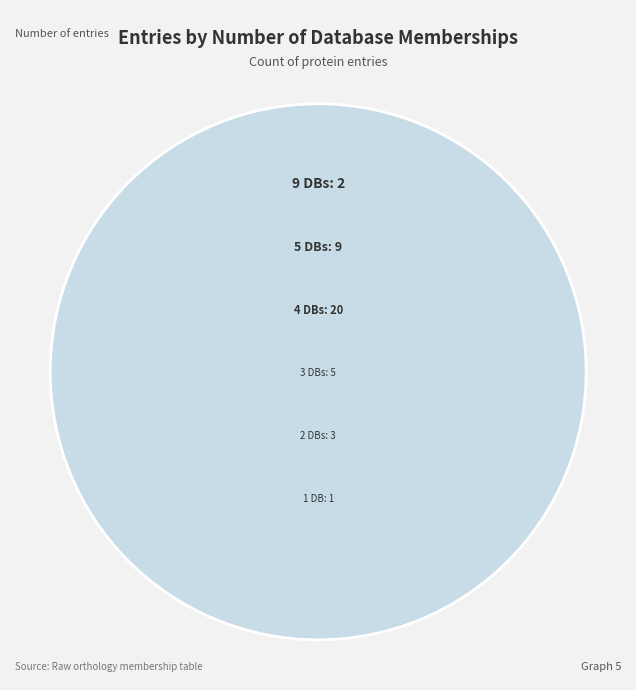

Reading left to right, extract all data points from this chart.

Db_count_9=2	Db_count_5=9	Db_count_4=20	Db_count_3=5	Db_count_2=3	Db_count_1=1